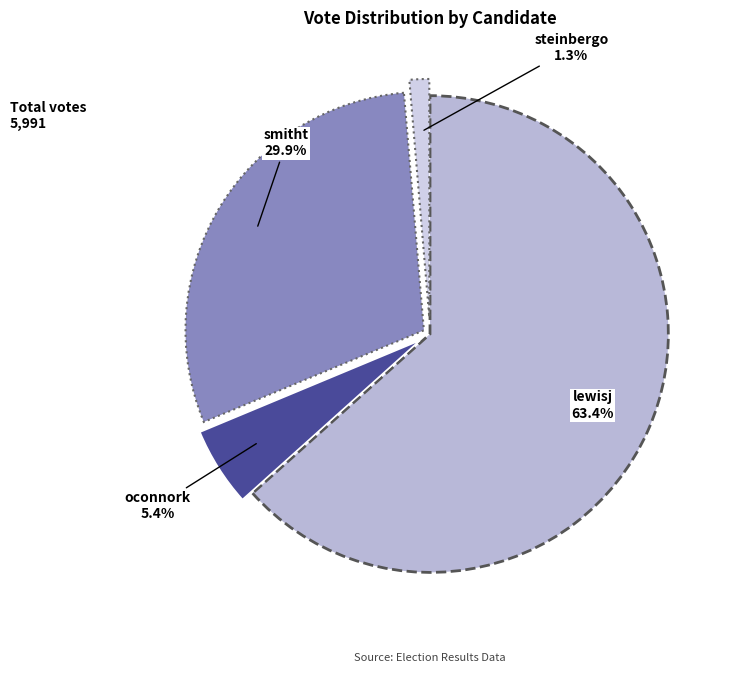

Does smitht account for over 50% of the chart?

No